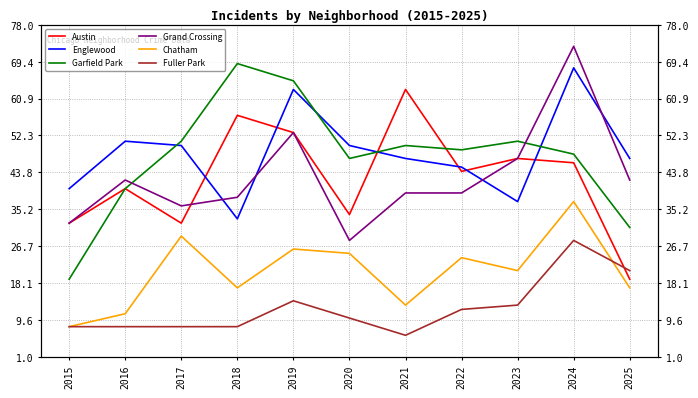

Where is Grand Crossing nearest to the value 50?

2019